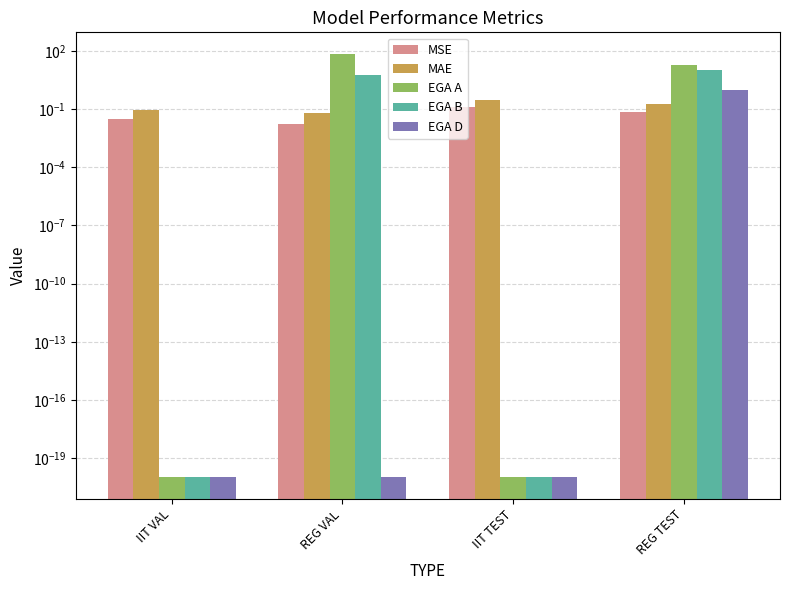

The value of MAE at IIT VAL is 0.0. True or false?

False